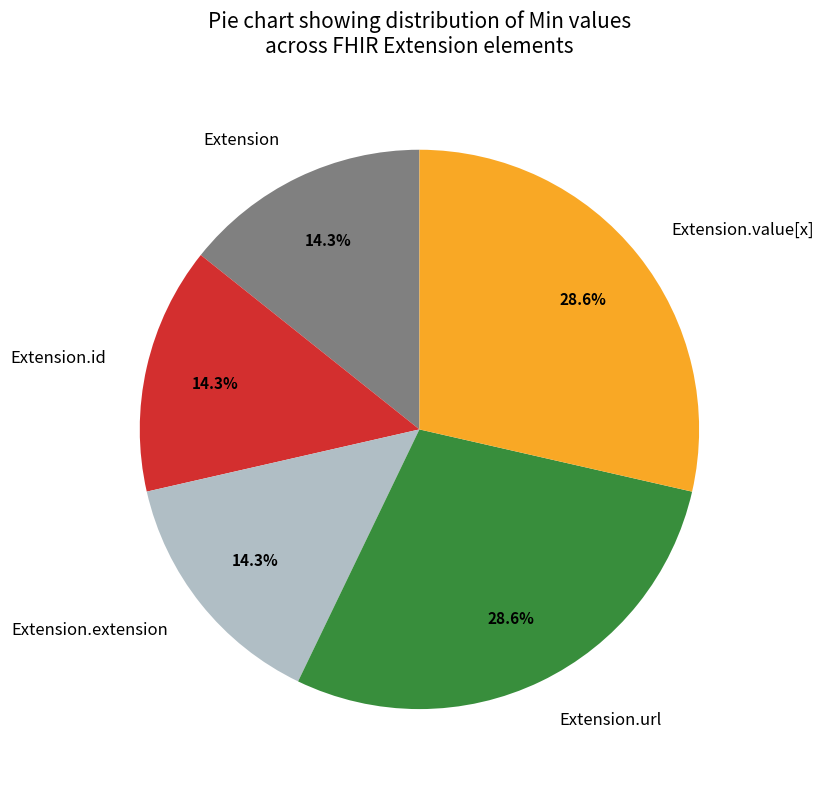

What is the ratio of the value at Extension.url to the value at Extension.value[x]?

1.0